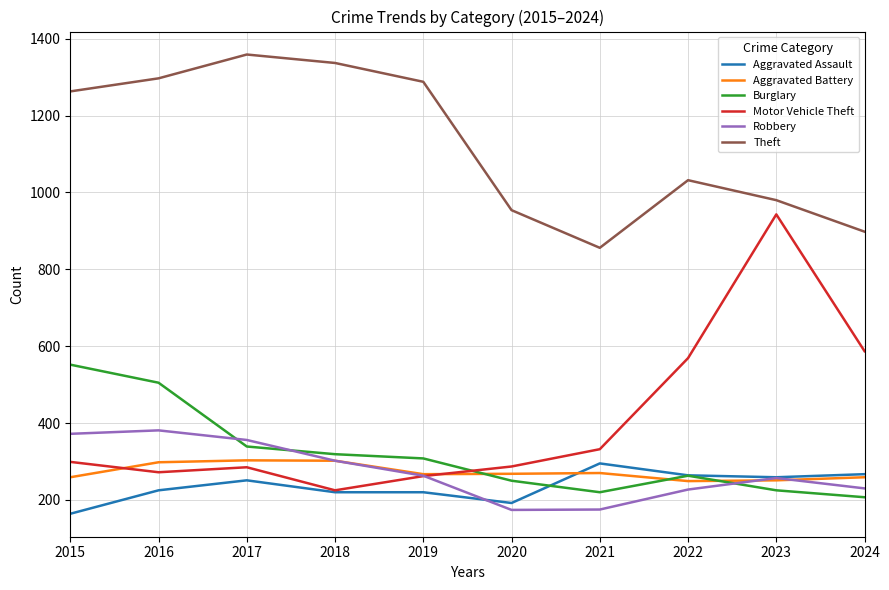

What is the difference between the Robbery values at 2023 and 2016?

124